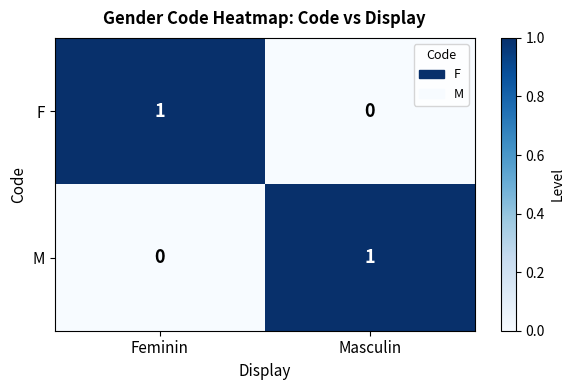

At which label does F reach its peak?

Feminin